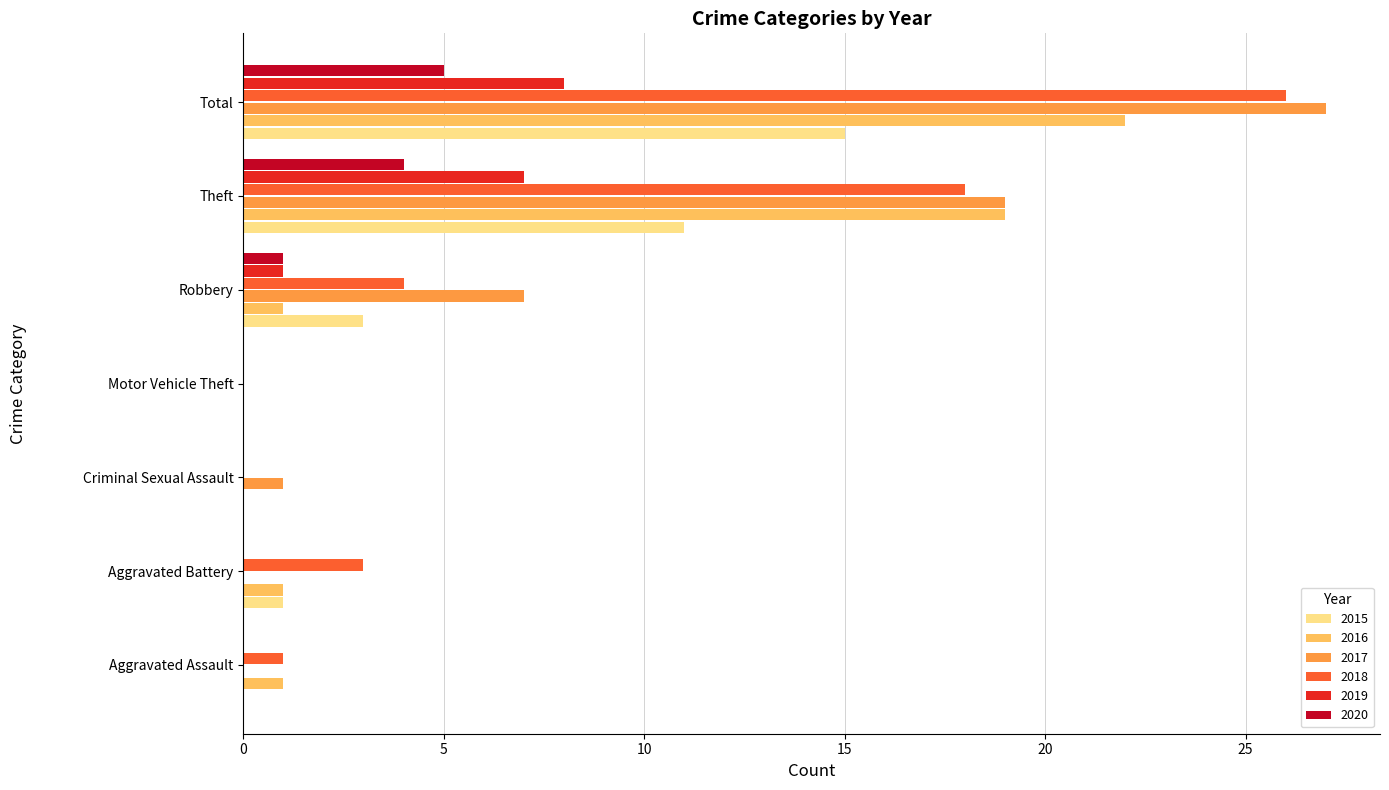

Between Criminal Sexual Assault and Theft, which series saw the biggest shift?

2016